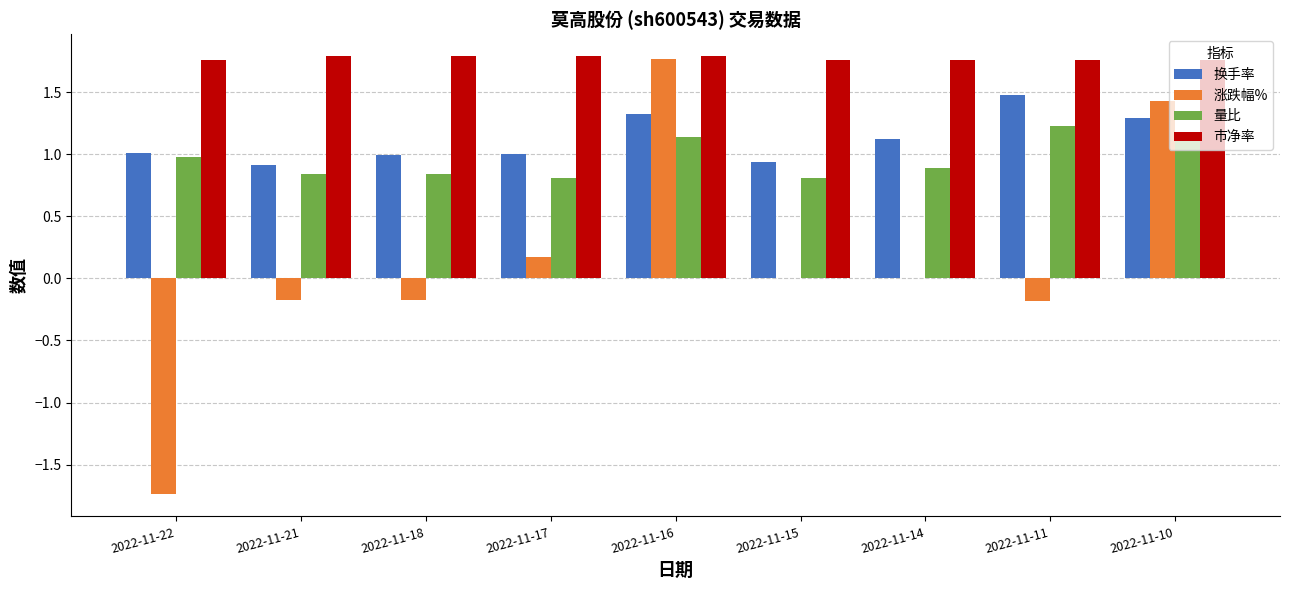

Between 2022-11-18 and 2022-11-11, which series saw the biggest shift?

换手率